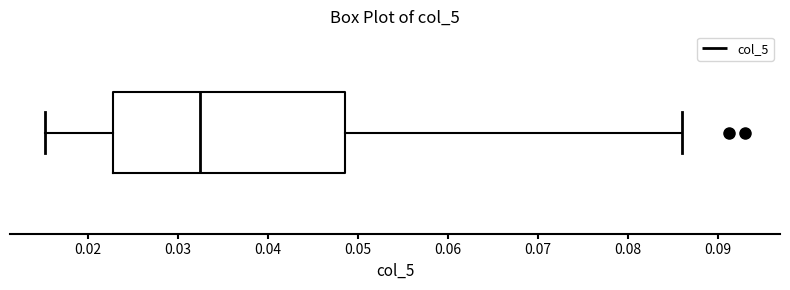

Where does the left whisker of the box end on the x-axis? The values are not printed on the chart, so give them approximately, as read against the axis.

0.015